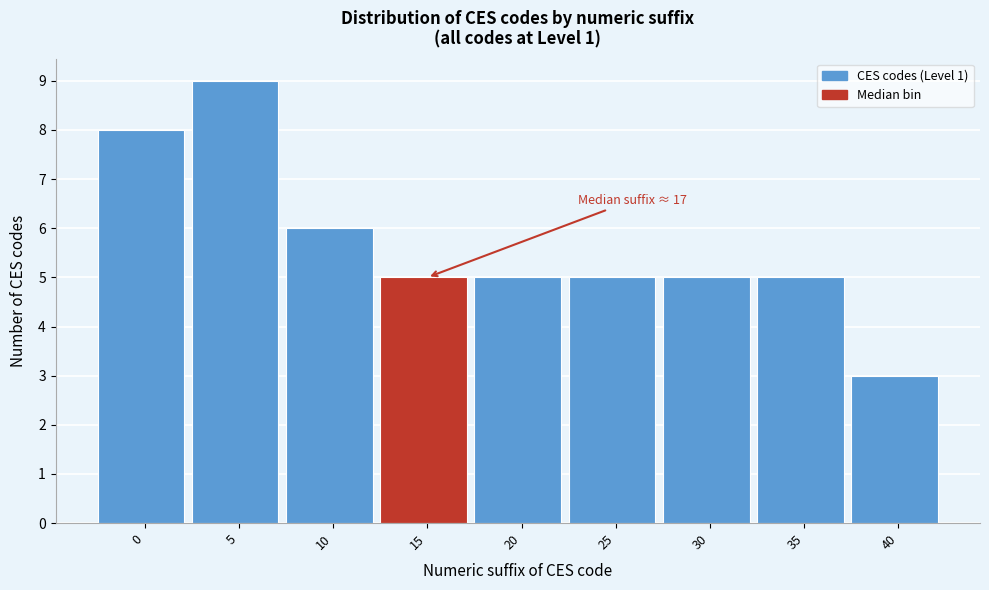

Reading left to right, transcribe all the data shown in this chart.

8	9	6	5	5	5	5	5	3